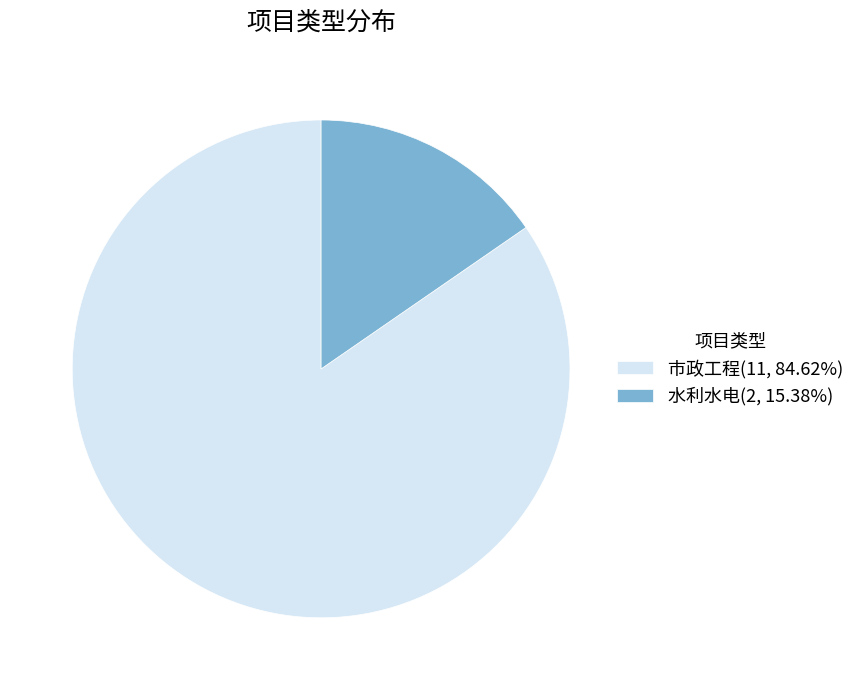

Rank the categories by value from lowest to highest.

水利水电, 市政工程